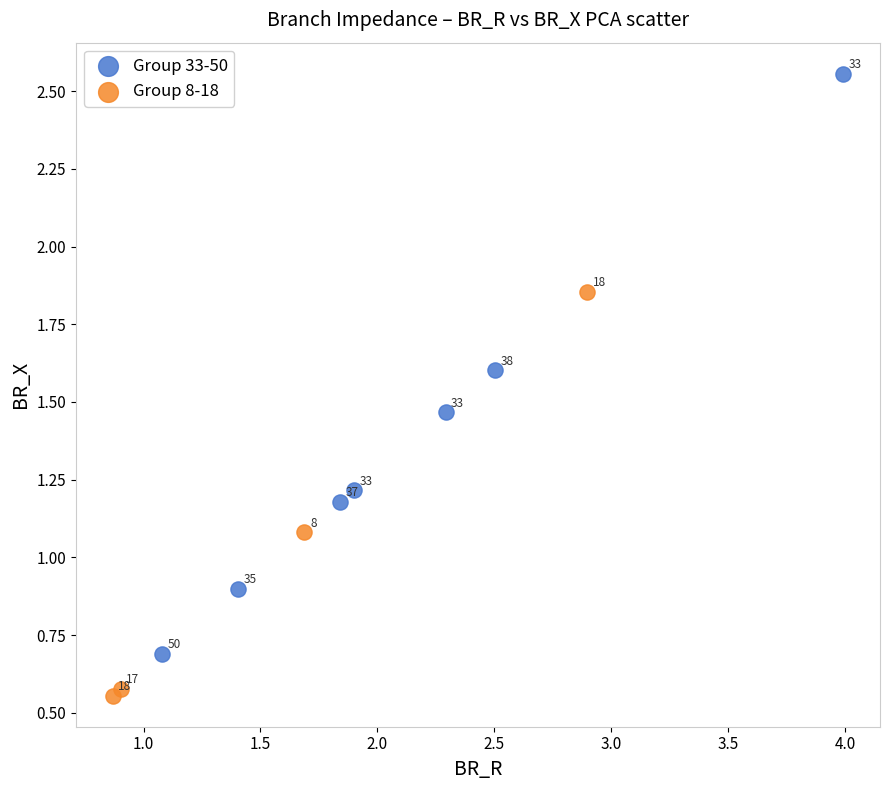

Which series has the widest spread of Y values?

Group 33-50